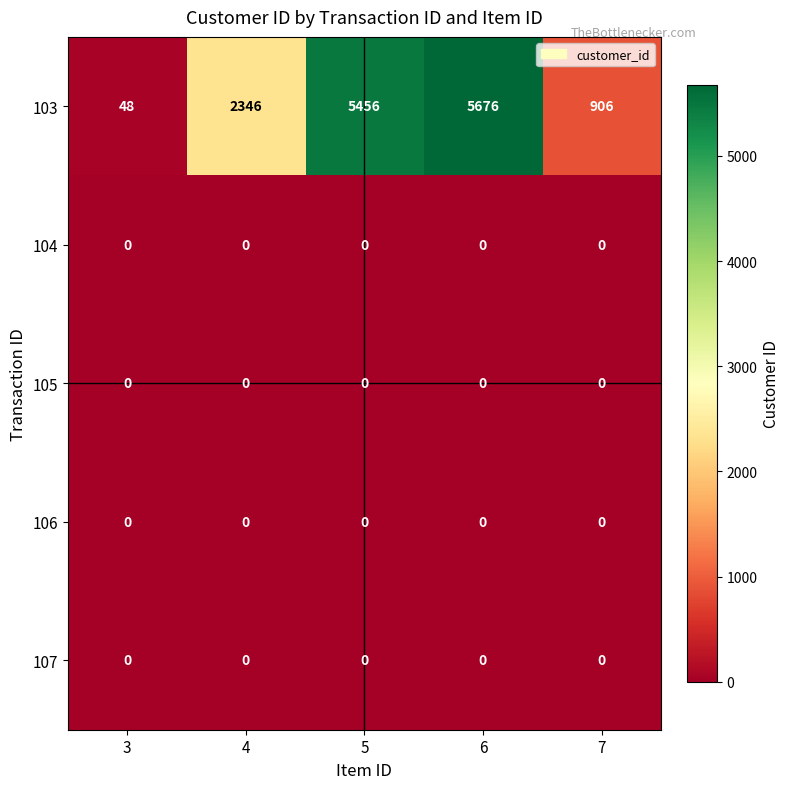

Which series has the largest range (max minus min)?

103